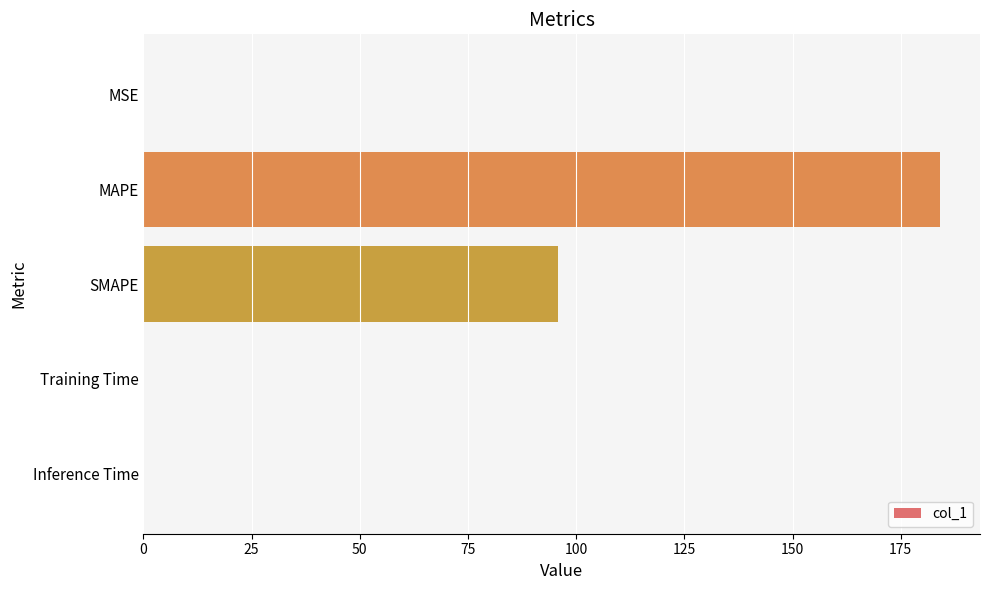

What is the maximum value shown in the chart?

184.1